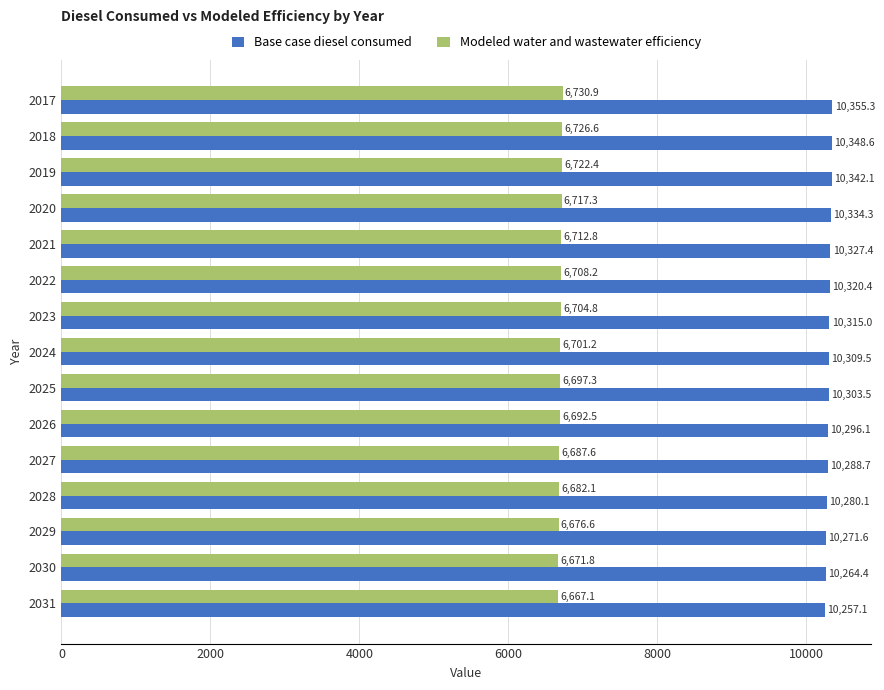

List the labels in order of Base case diesel consumed value, smallest first.

2031, 2030, 2029, 2028, 2027, 2026, 2025, 2024, 2023, 2022, 2021, 2020, 2019, 2018, 2017